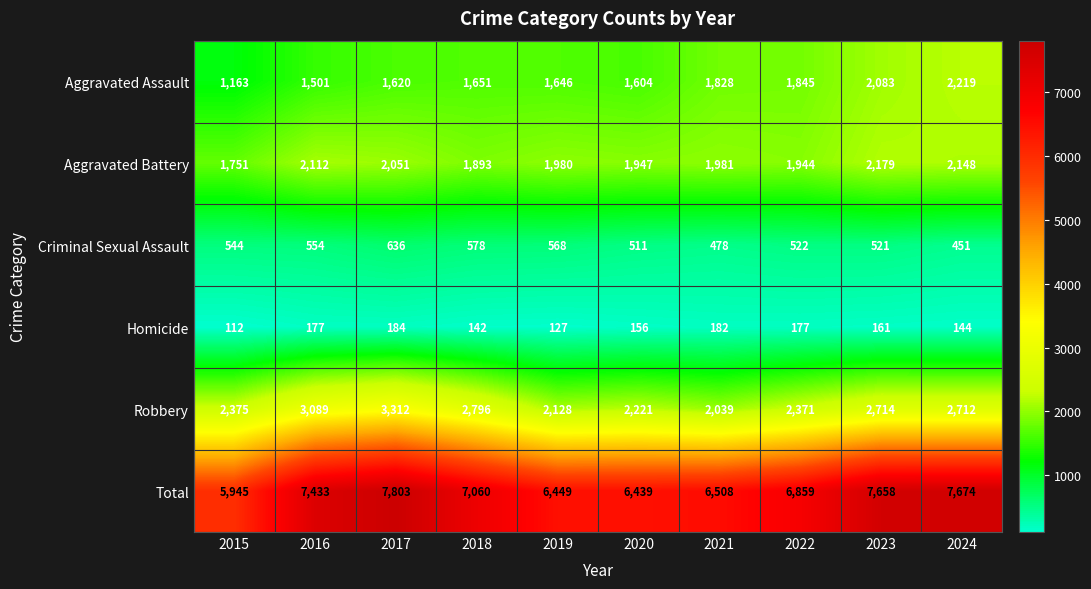

What is the total value across all series at 2023?

15316